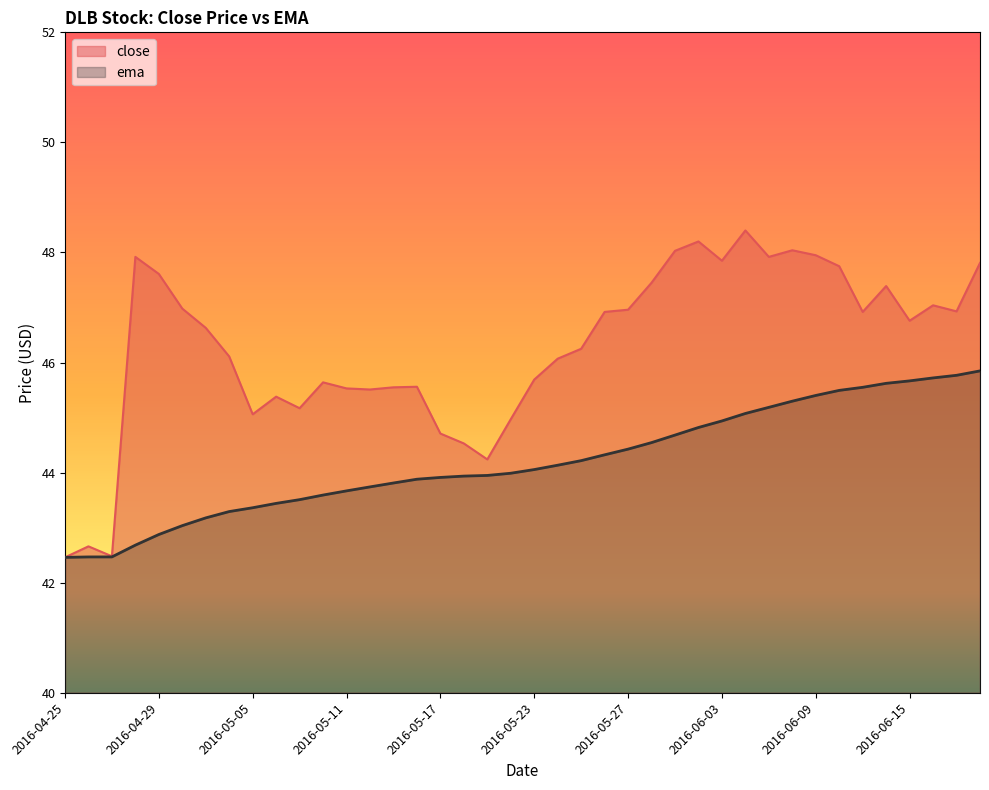

What is the difference between the second highest and minimum values in the close series?

5.7